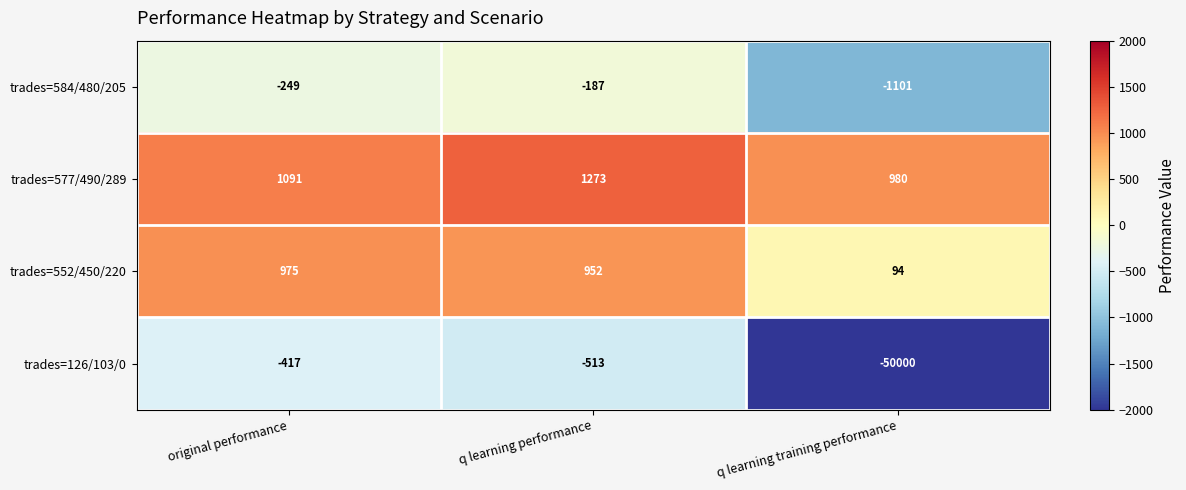

What is the total value across all series at original performance?

1400